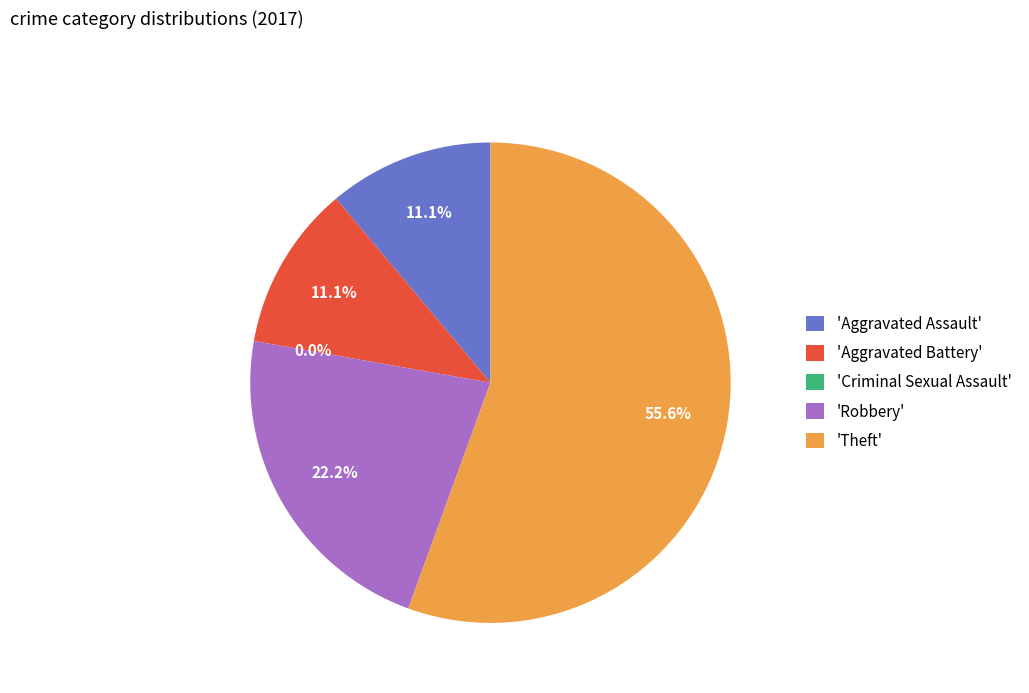

To the nearest percent, what portion does Aggravated Assault represent?

11%